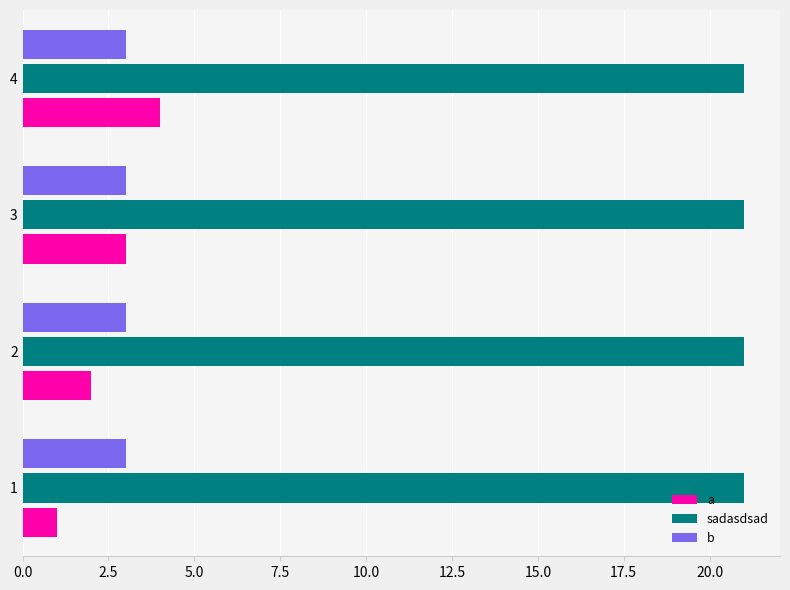

What is the sum of all a values?

10